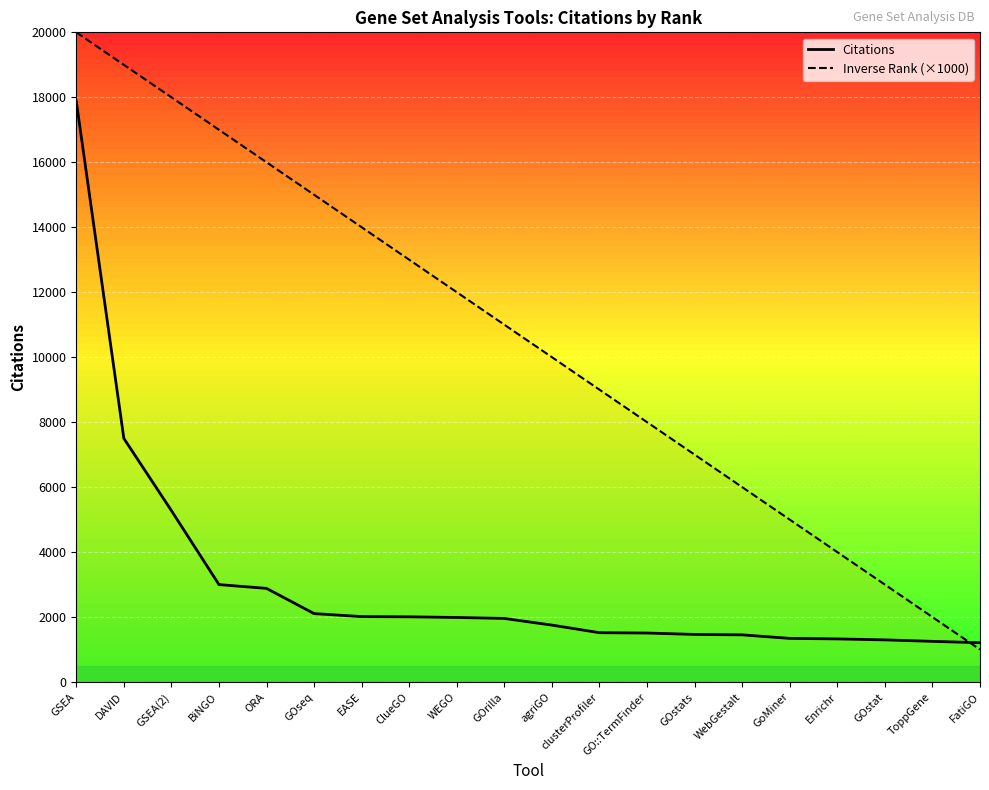

How many intersections are there between Inverse Rank (×1000) and Citations?

1